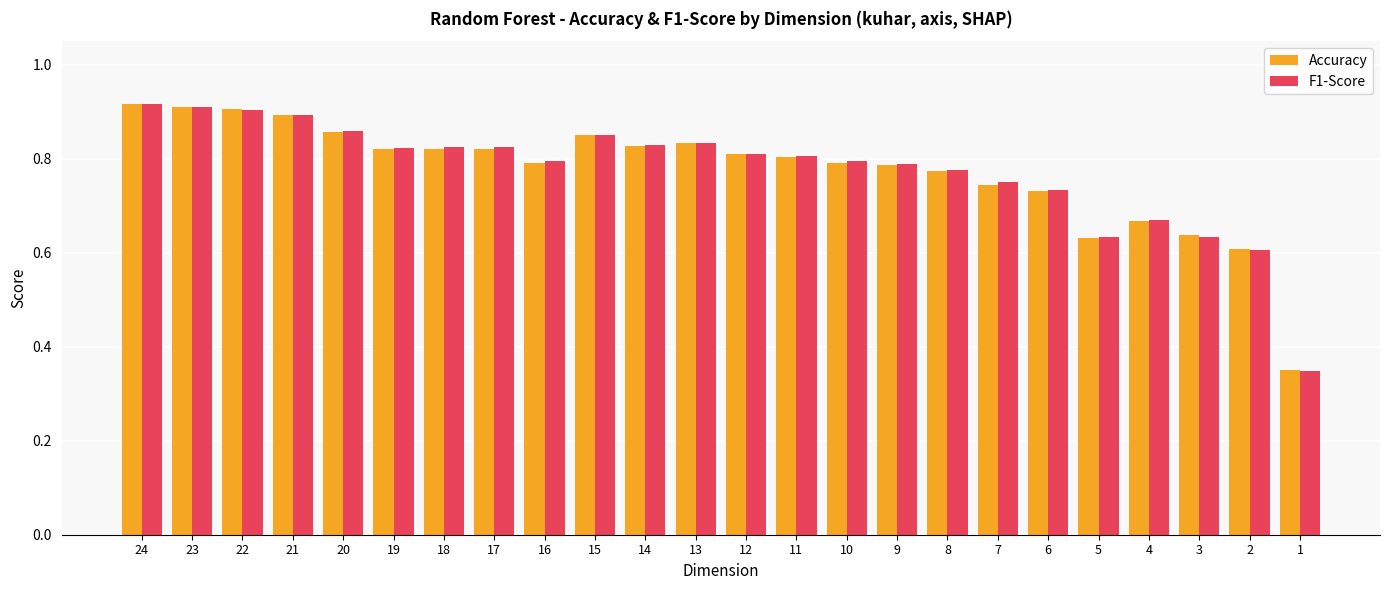

At how many categories does at least one series exceed 0?

24